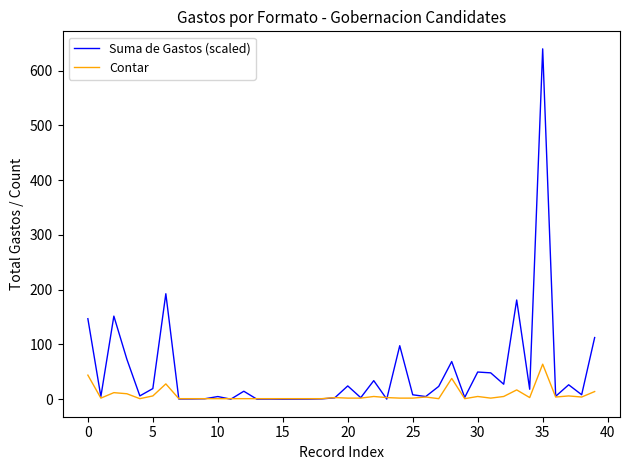

Which series has the largest total across all categories?

Suma de Gastos (scaled)